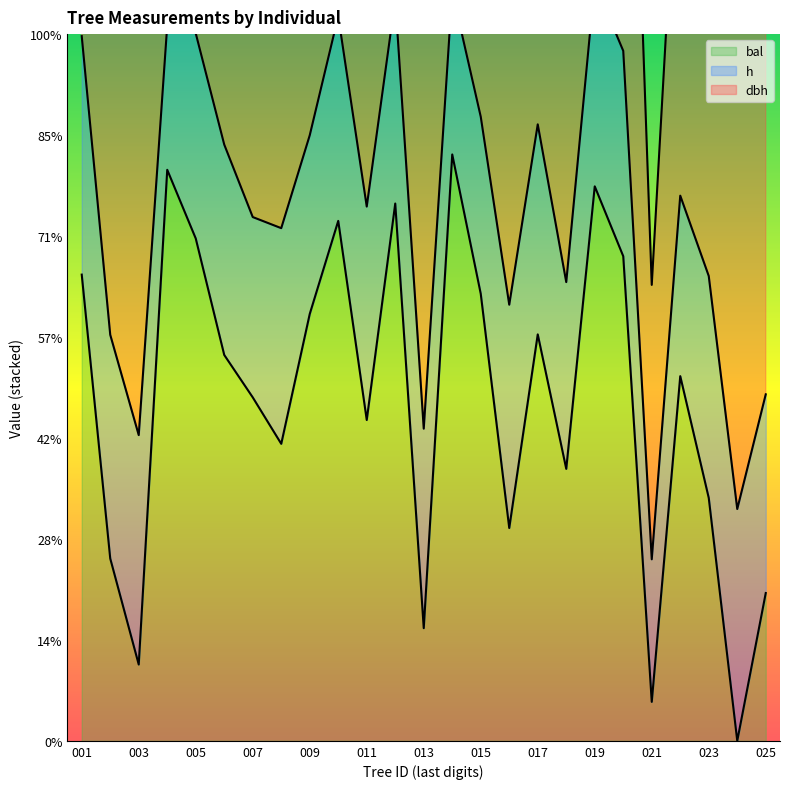

What are all the series names shown in the legend?

dbh, h, bal